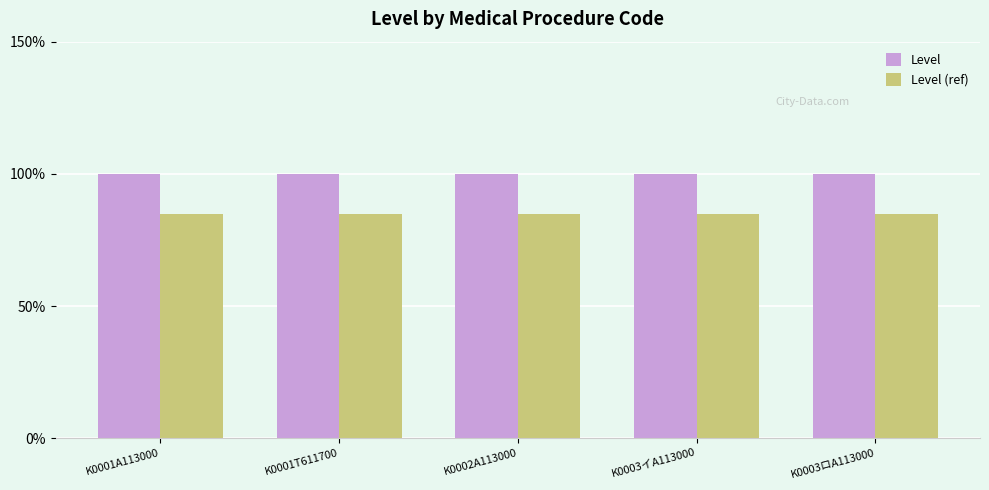

Read the Level (ref) value at K0001A113000.

0.8